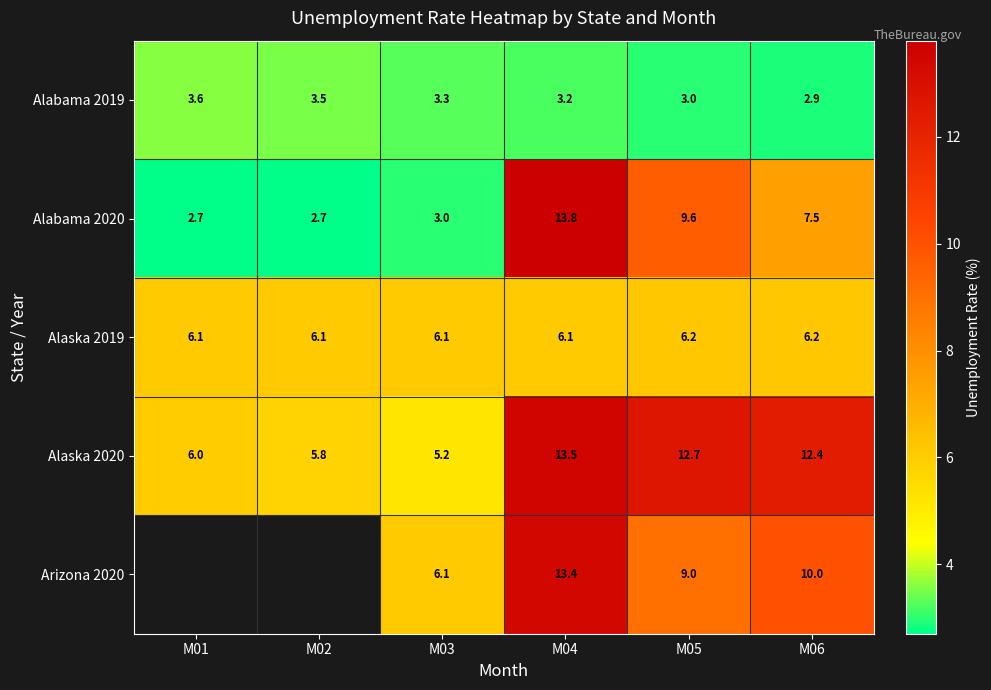

What is the difference between the second highest and second lowest values in the Alabama 2019 series?

0.5